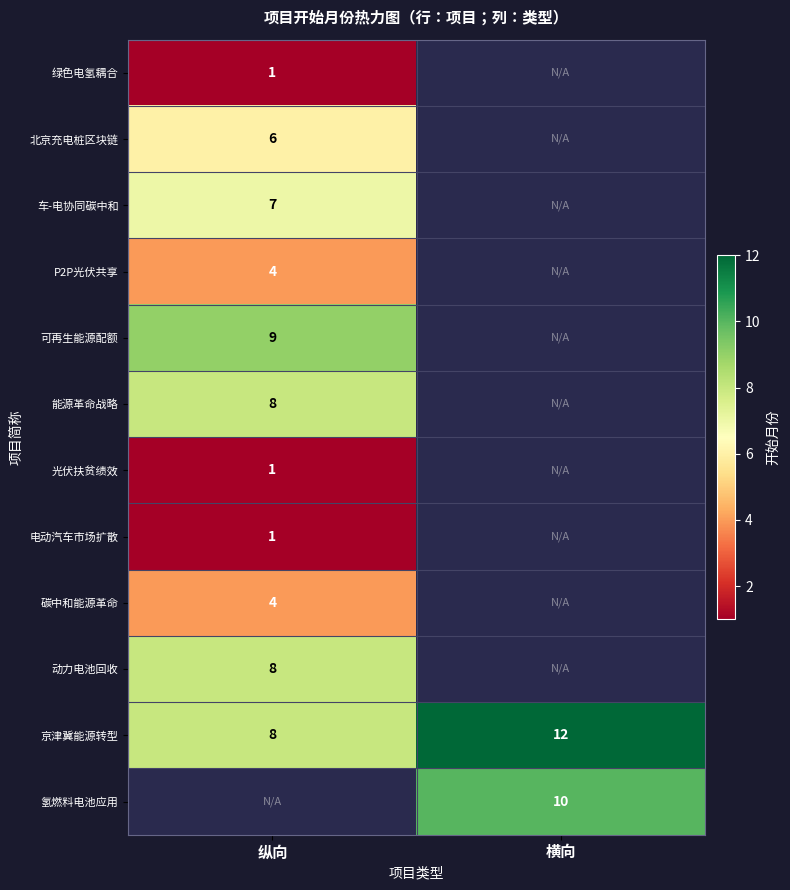

True or false: 电动汽车市场扩散 has a value of 1 at 纵向.

True